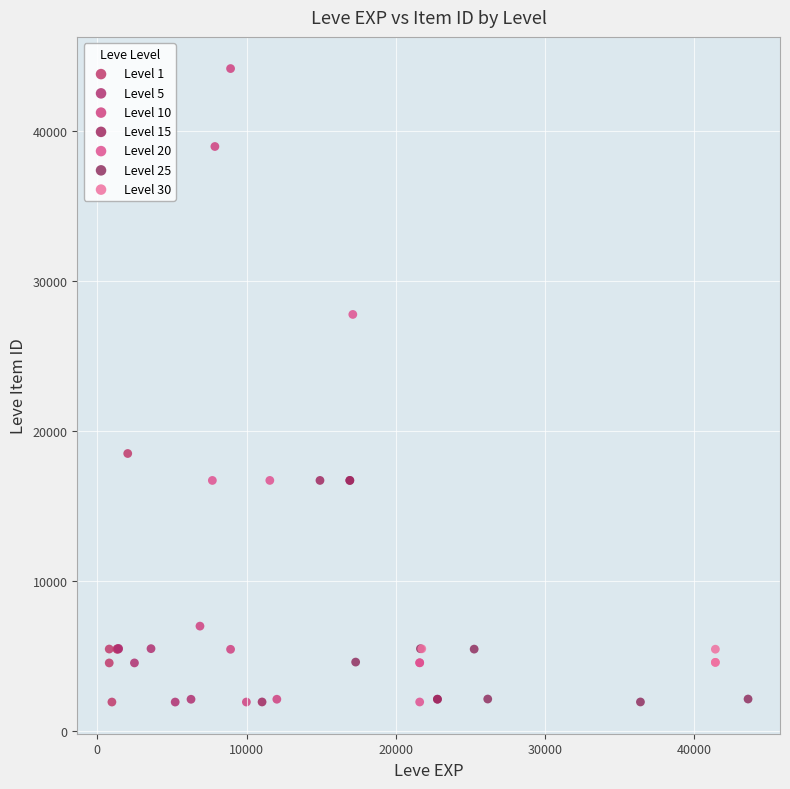

Which series contains the highest Y value?

Level 10